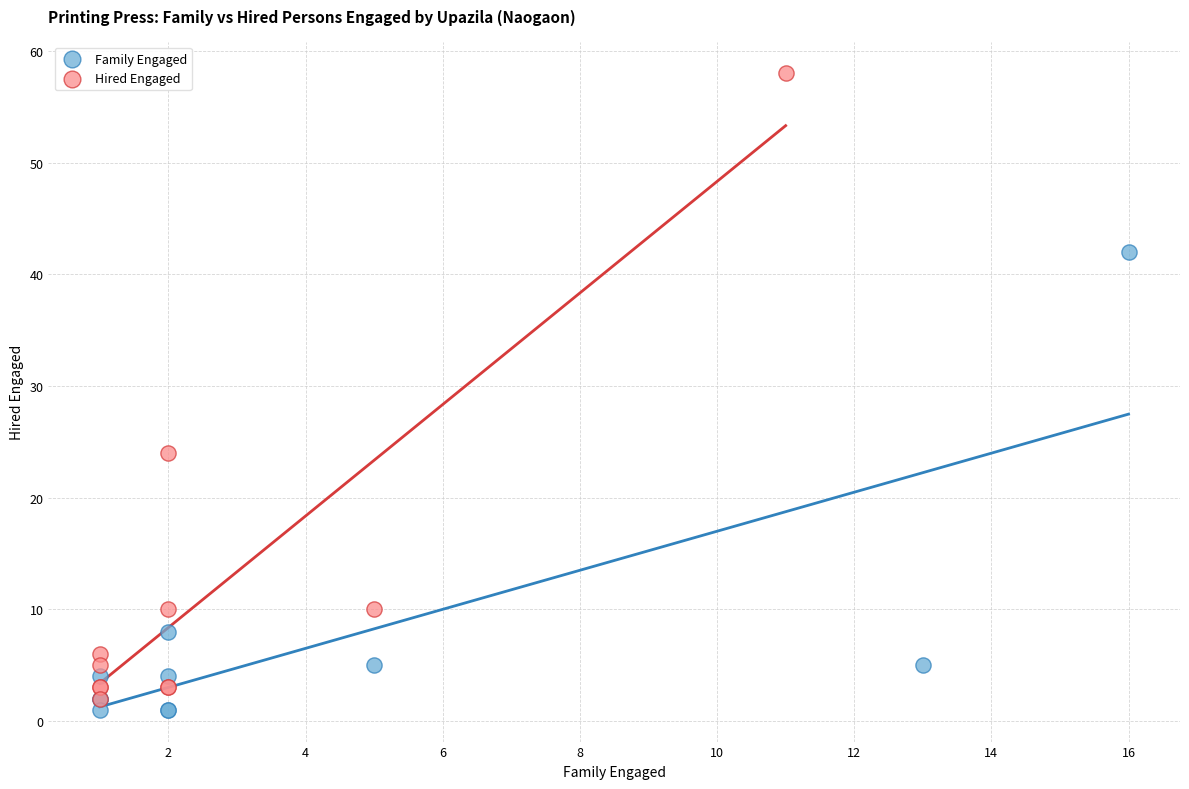

Which series reaches the minimum Y coordinate?

Family Engaged